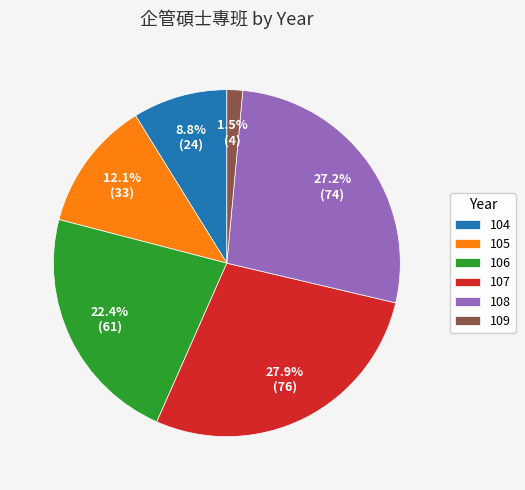

What is the ratio of the value at 108 to the value at 104?

3.1